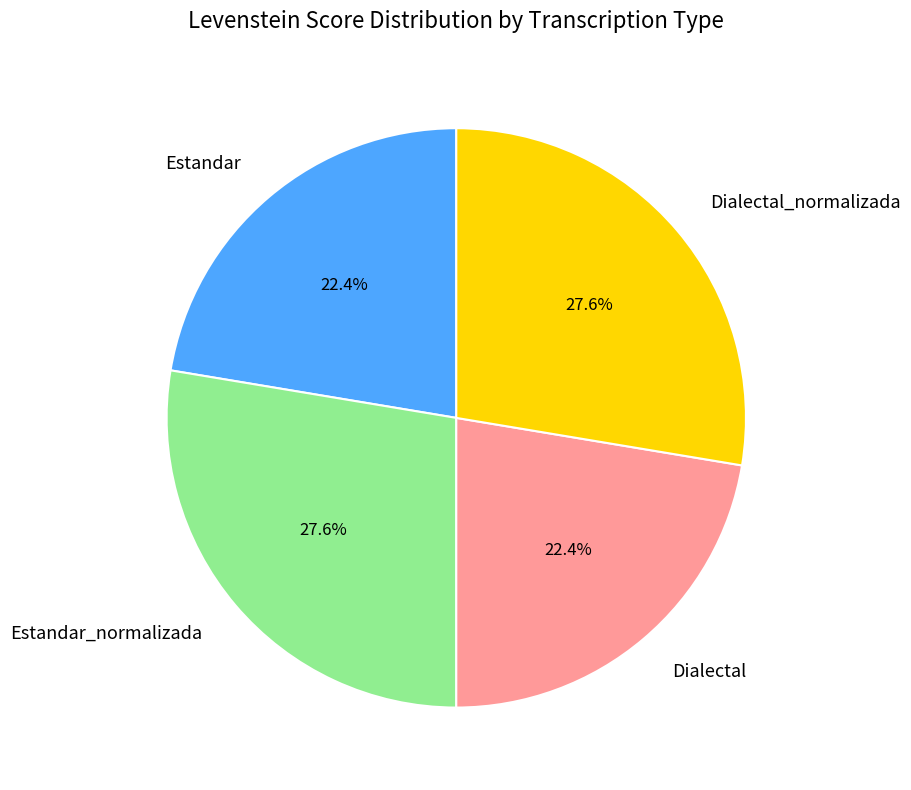

Is there a majority slice in this chart?

No